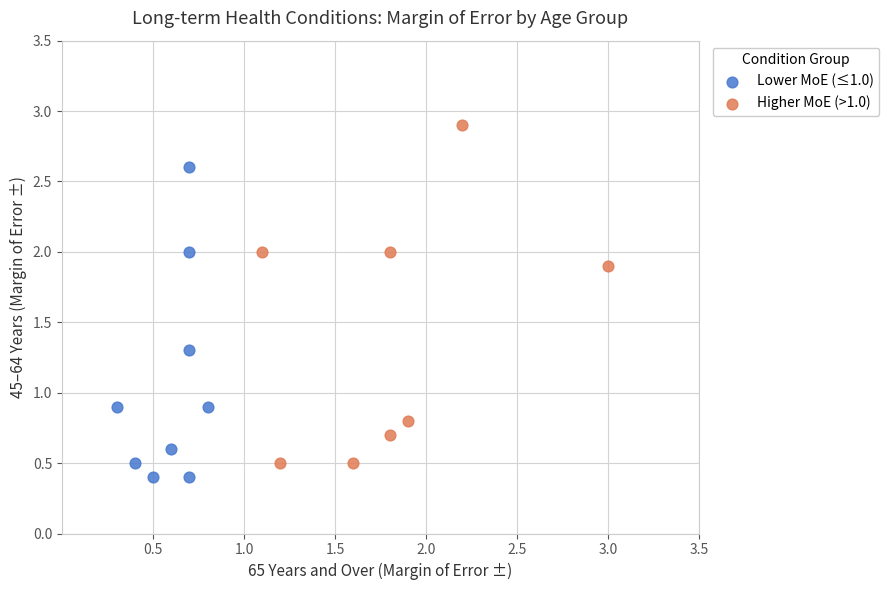

Which series has the widest spread of Y values?

Higher MoE (>1.0)